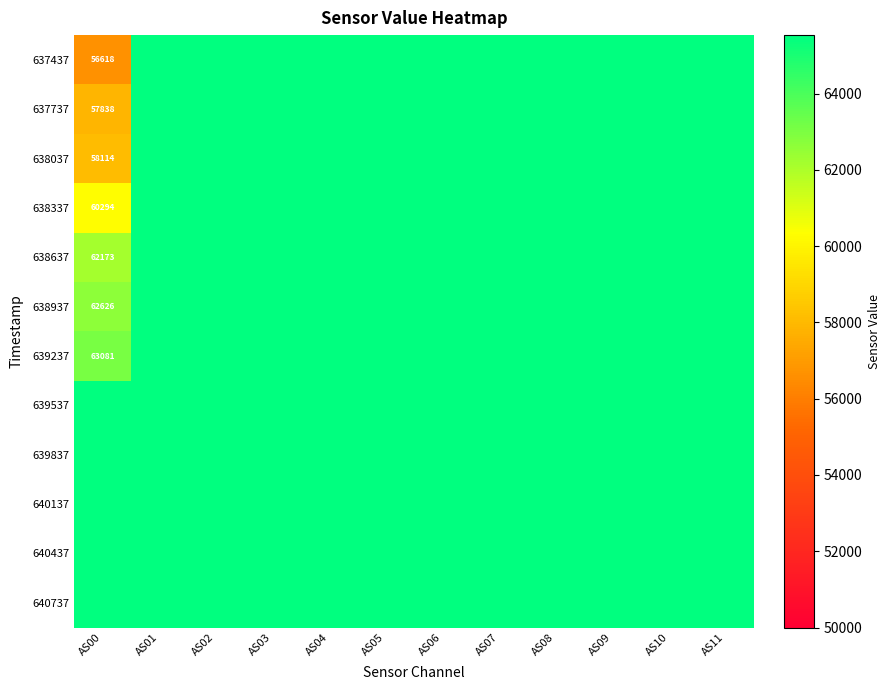

Is it true that 639537 equals 65535 at AS08?

True